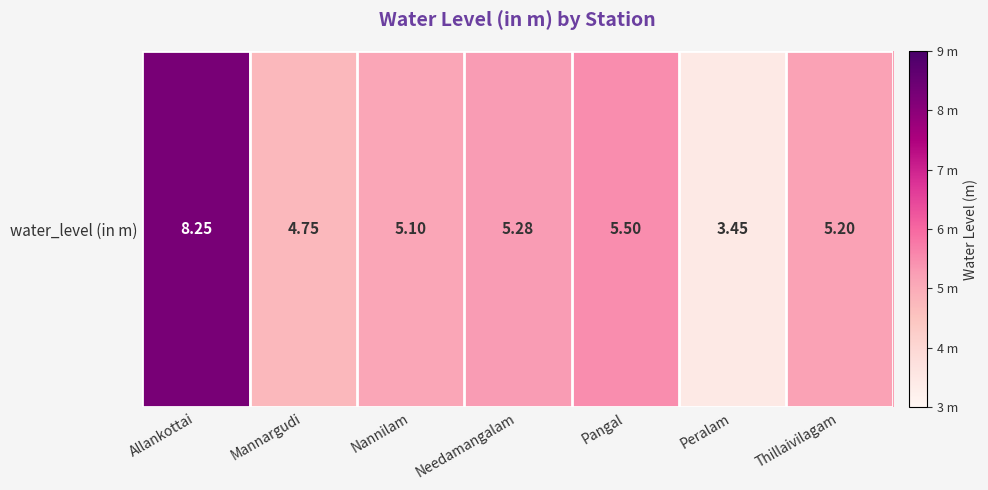

At which label is the value closest to 5?

Nannilam